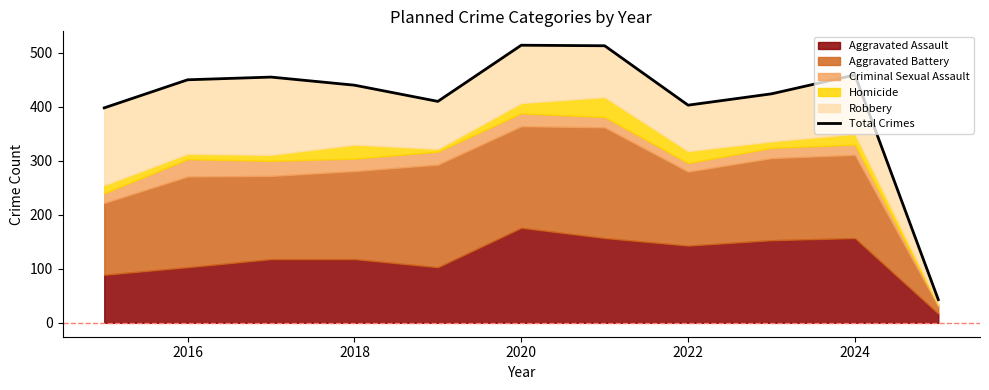

What is the ratio of the value at 2016 to the value at 2022?

1.1